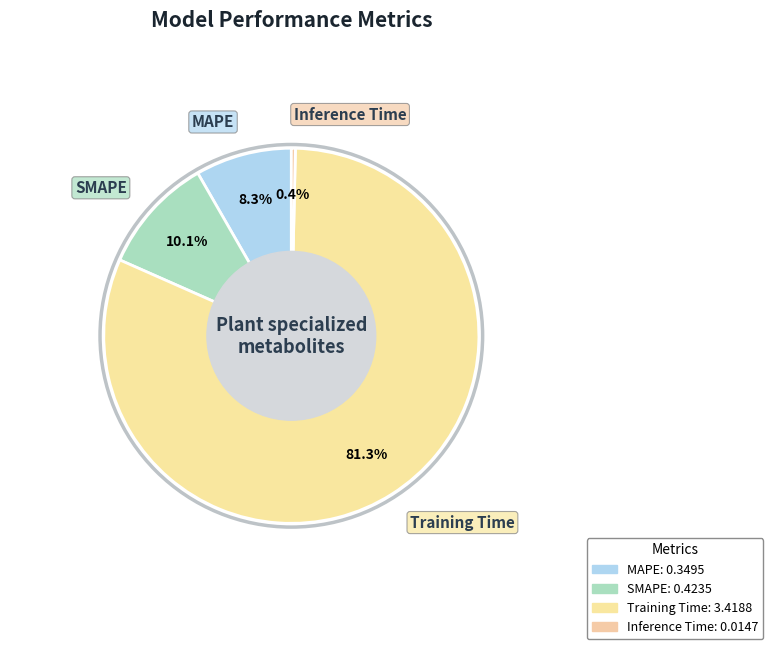

Is the sum of Inference Time and MAPE greater than half?

No